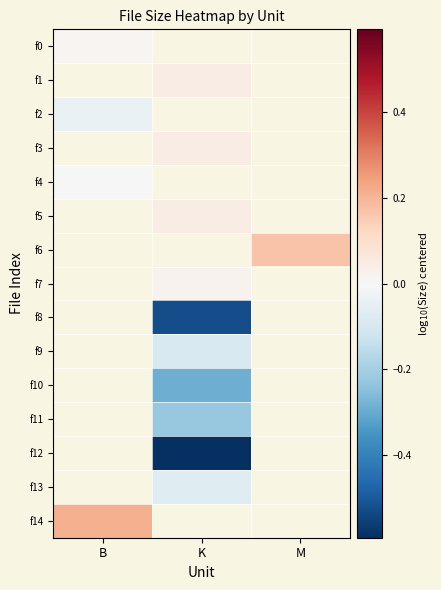

What is the approximate value of f9 at K?

-0.1